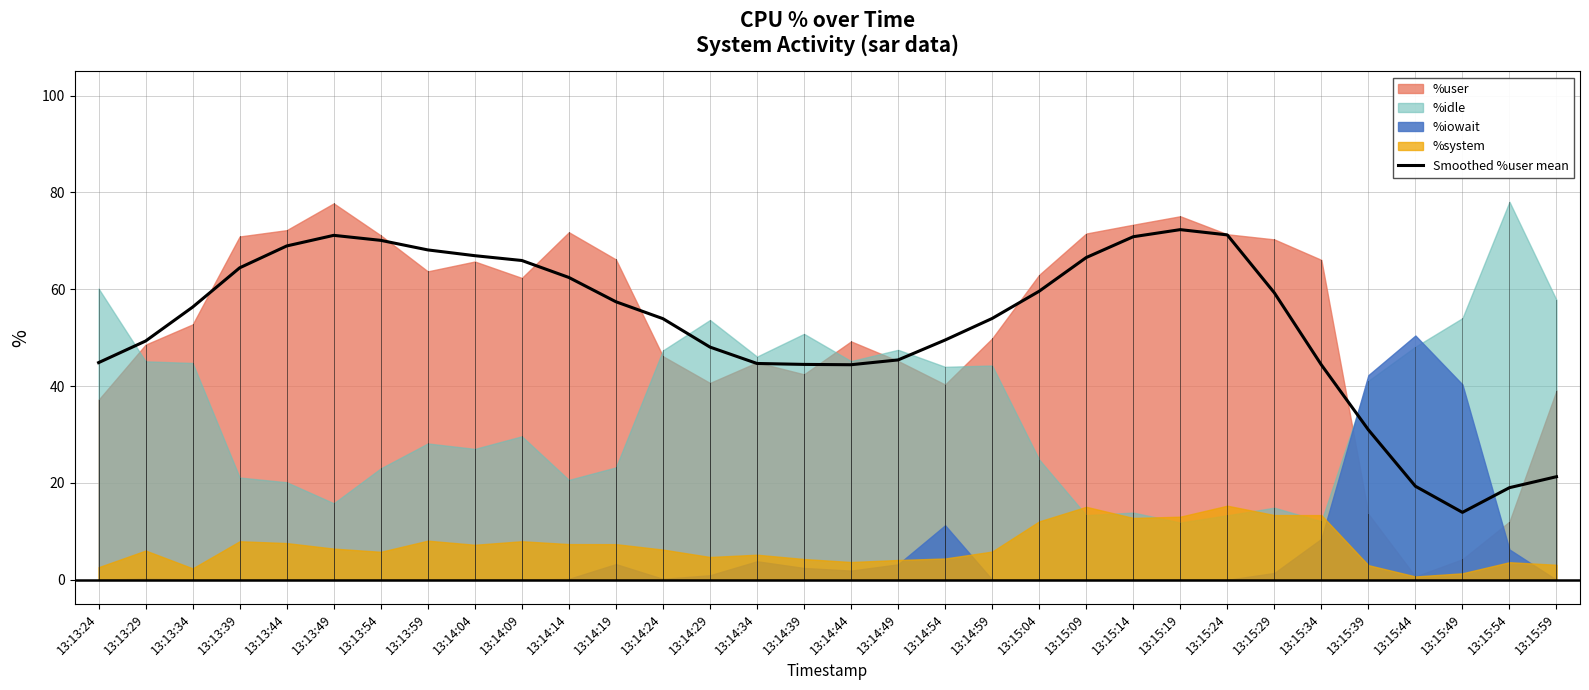

What is the smallest value displayed?

13.9